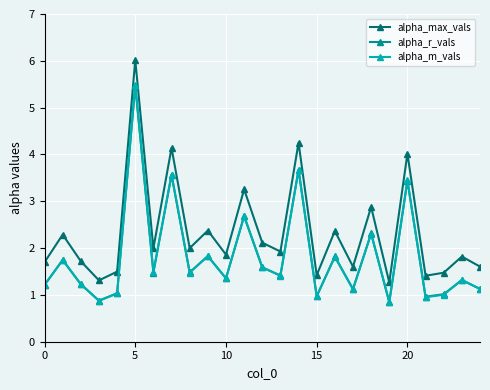

In alpha_max_vals, how many points are higher than both neighbors (excluding endpoints)?

10